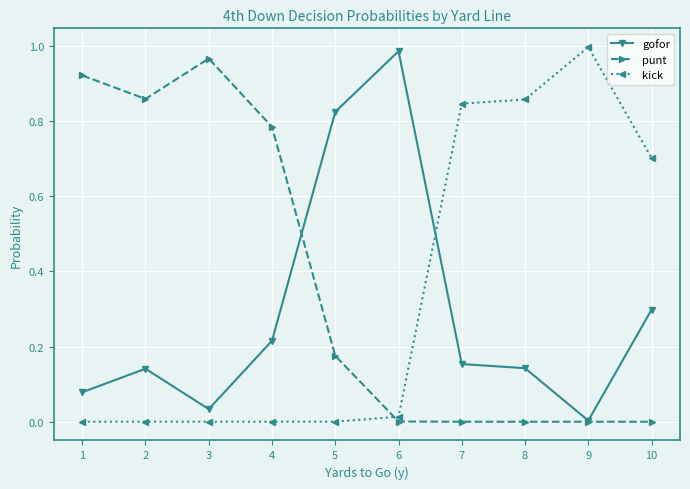

True or false: gofor and kick intersect in this chart.

True